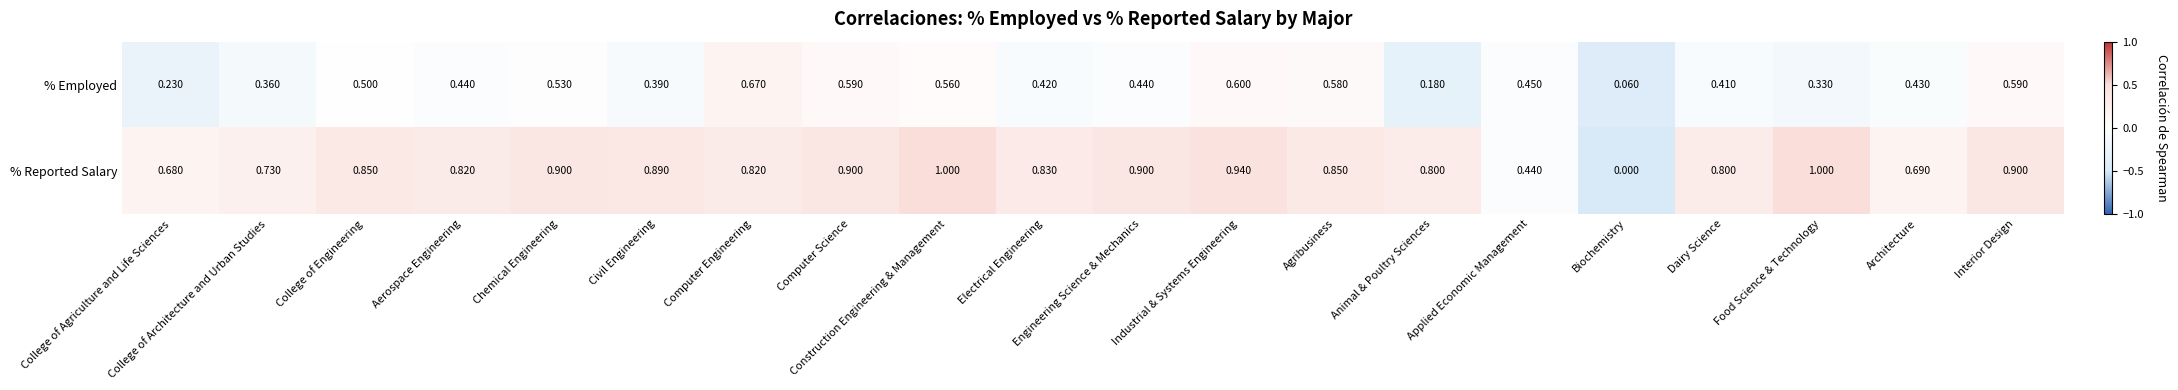

Which category has the lowest value in the % Reported Salary series?

Biochemistry